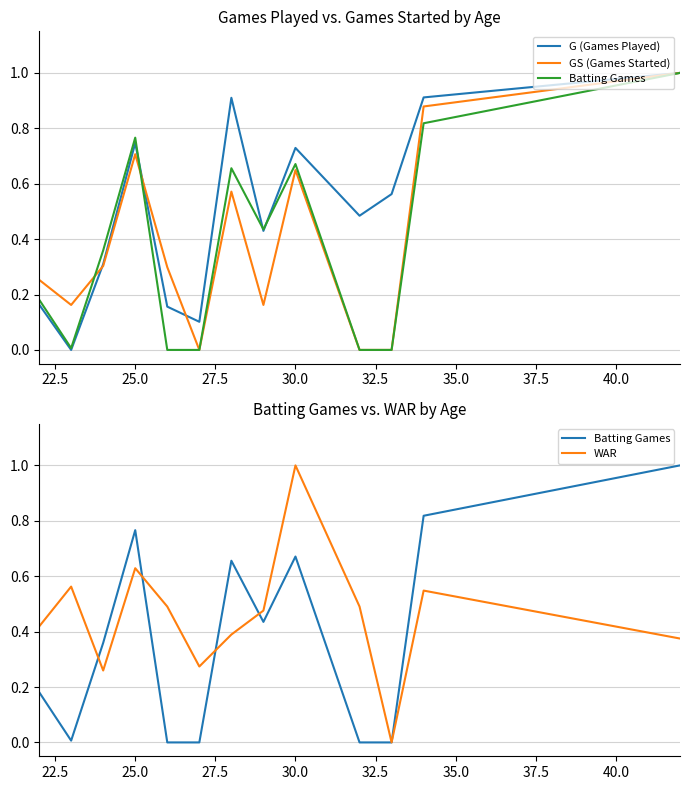

Rank the series by their maximum value, from highest to lowest.

G (Games Played), GS (Games Started), Batting Games, WAR